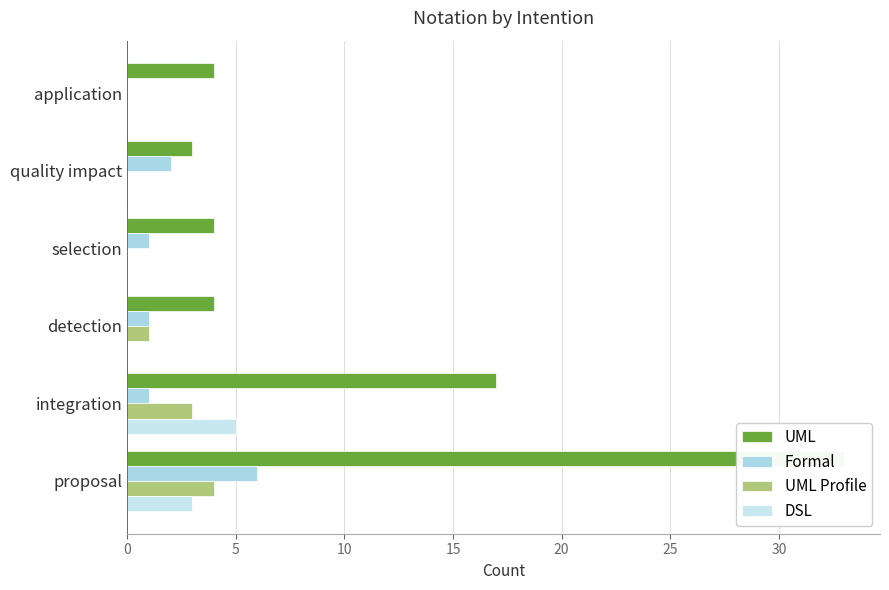

How many bars are there in total?

24